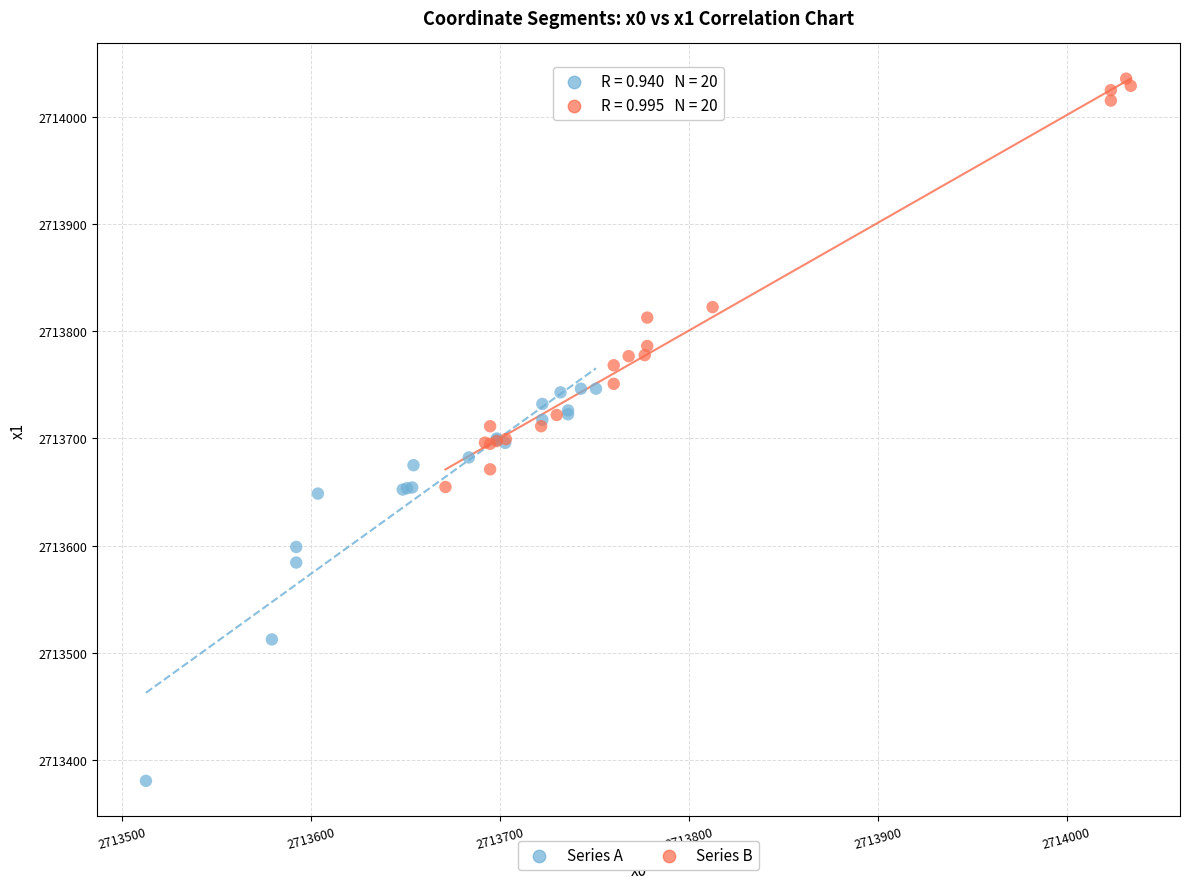

Which series reaches the maximum Y coordinate?

Series B